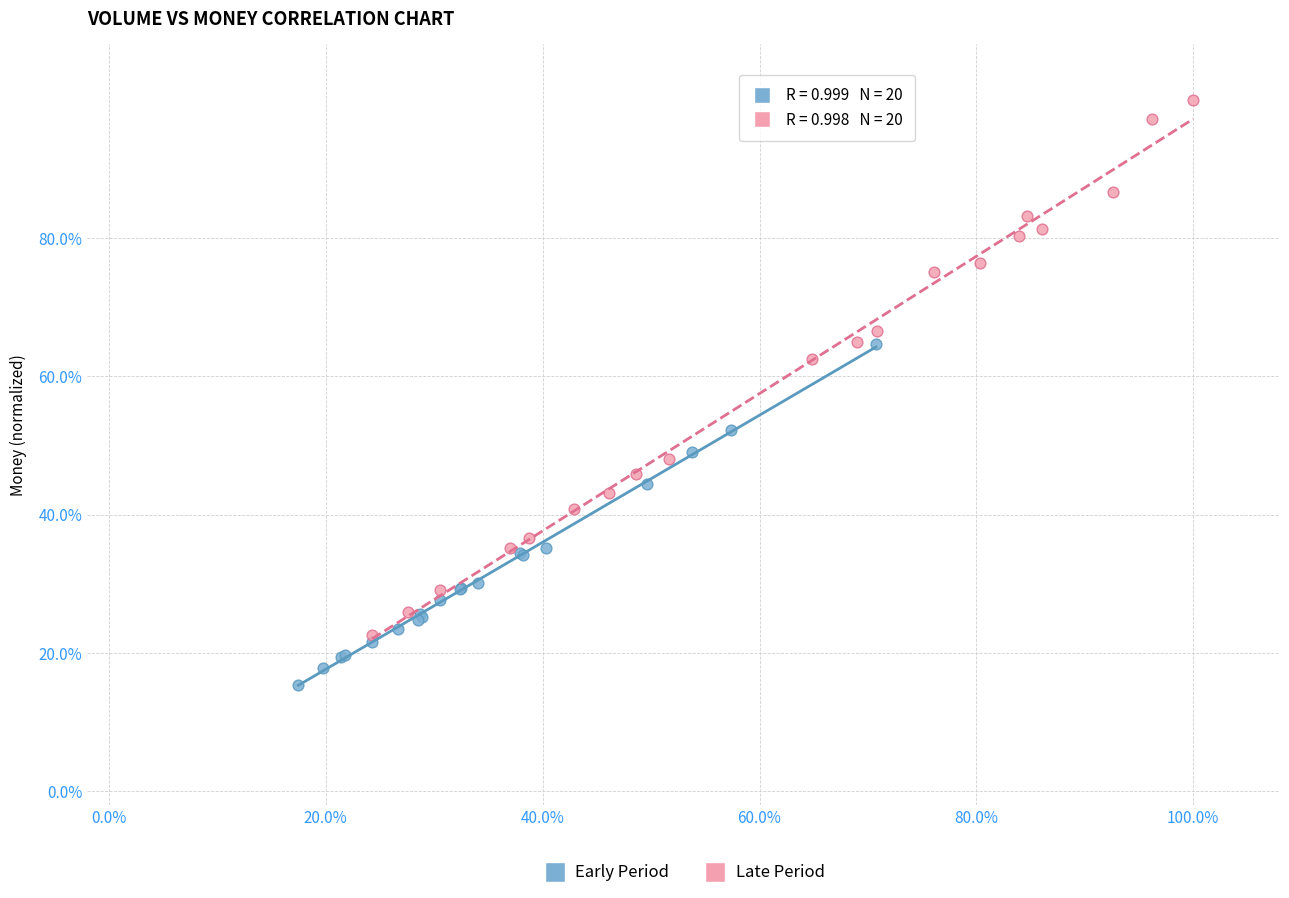

Which series has the widest spread of Y values?

Late Period